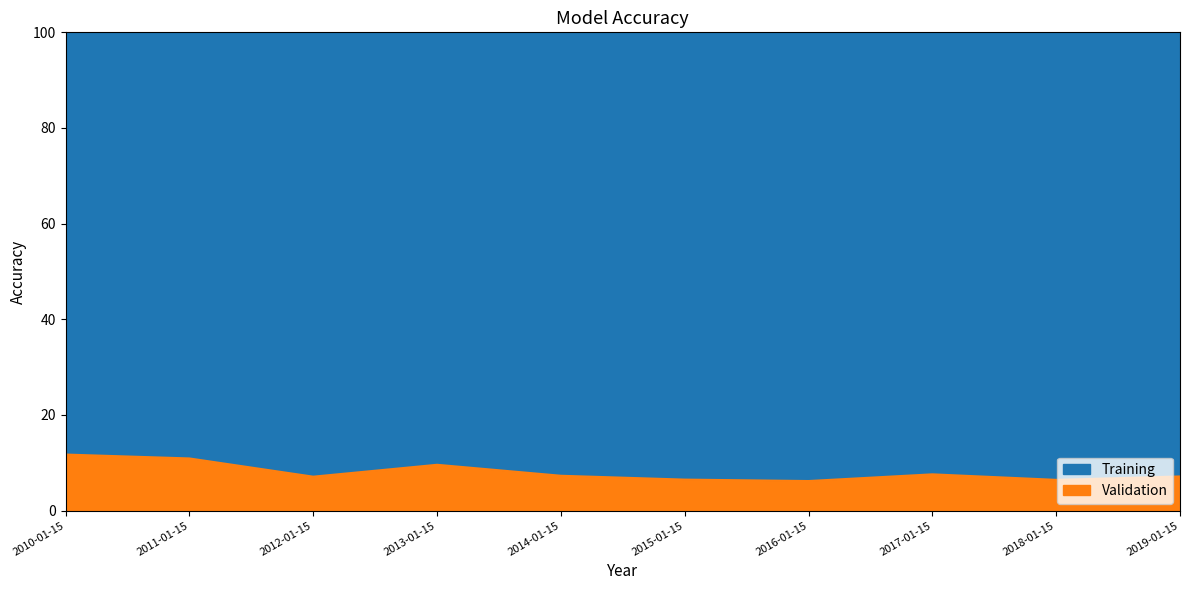

At which category does the data reach its first local peak?

2013-01-15